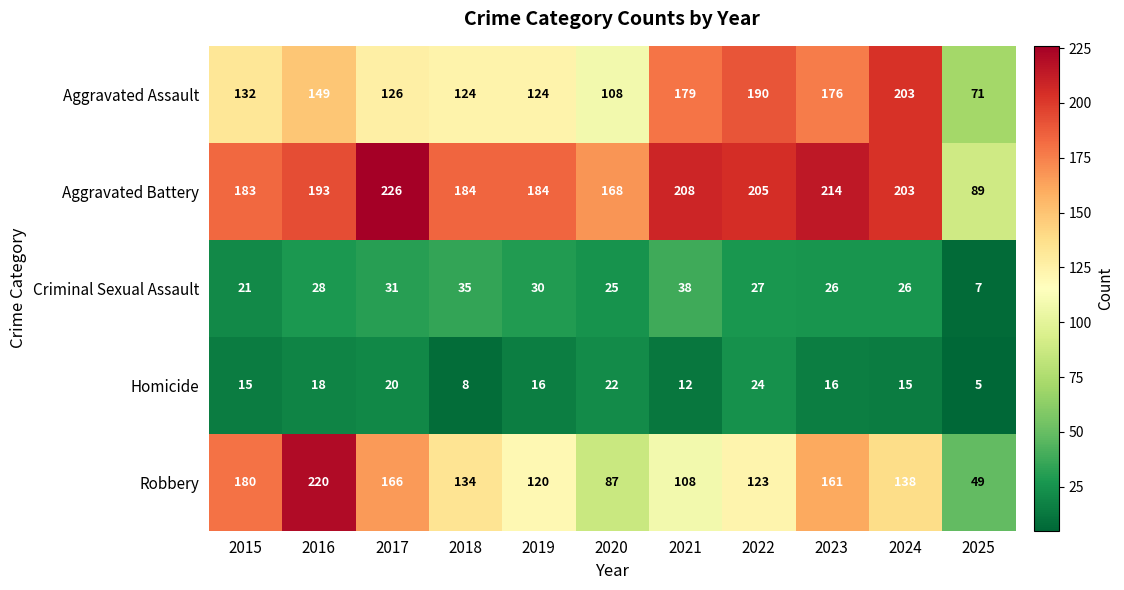

True or false: Aggravated Battery has a value of 193 at 2016.

True